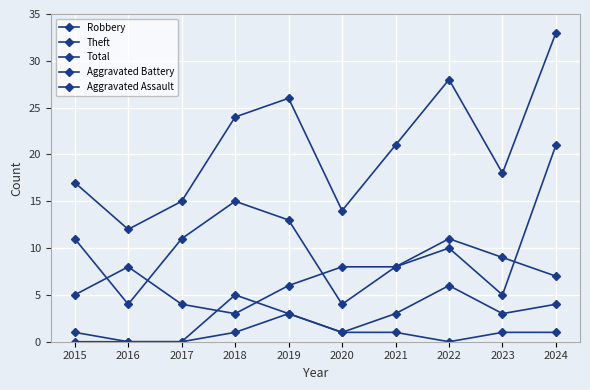

What is the greatest value displayed?

33